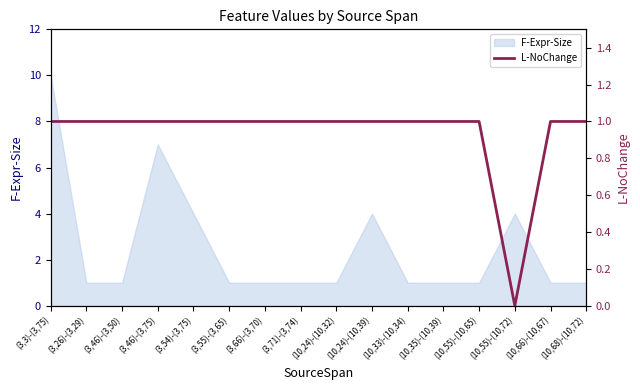

At which category does the chart reach its peak across all series?

(3,3)-(3,75)